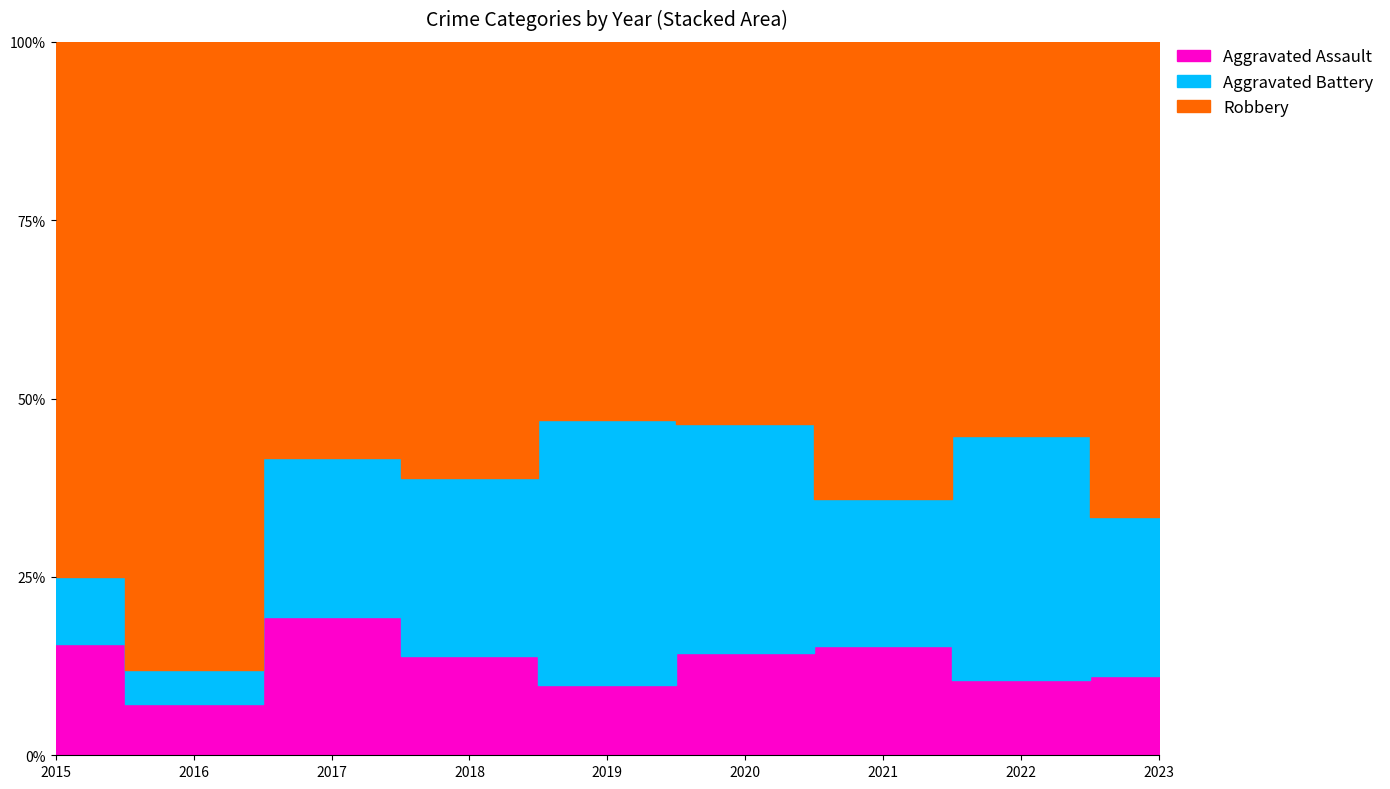

True or false: Robbery and Aggravated Battery intersect in this chart.

False